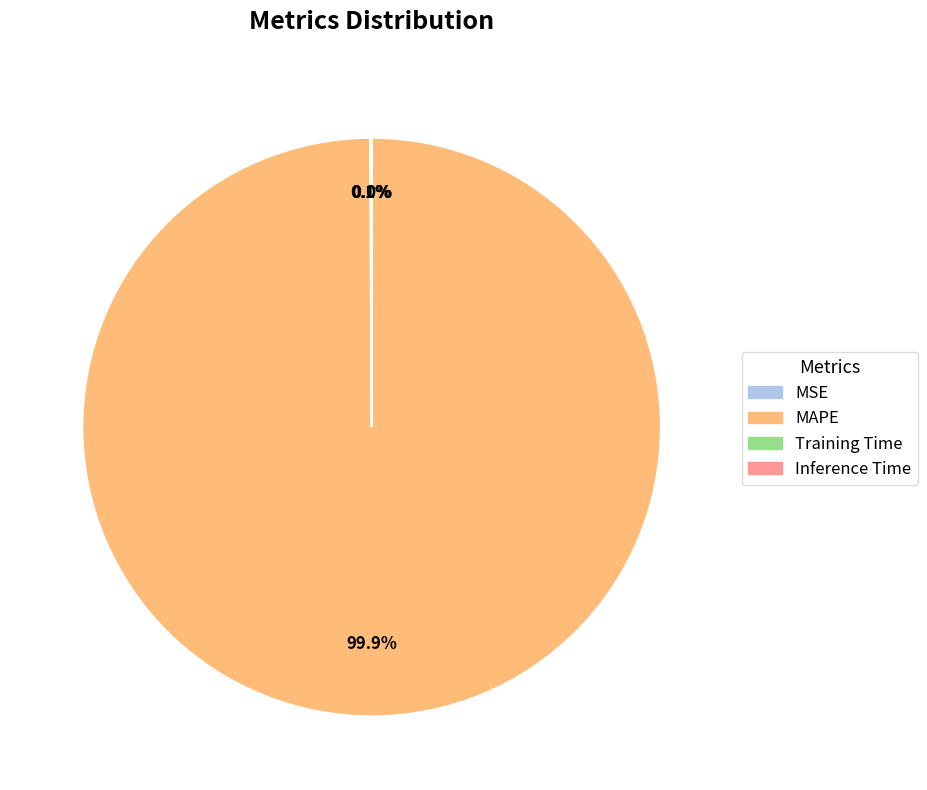

To the nearest percent, what is the average slice percentage?

25%